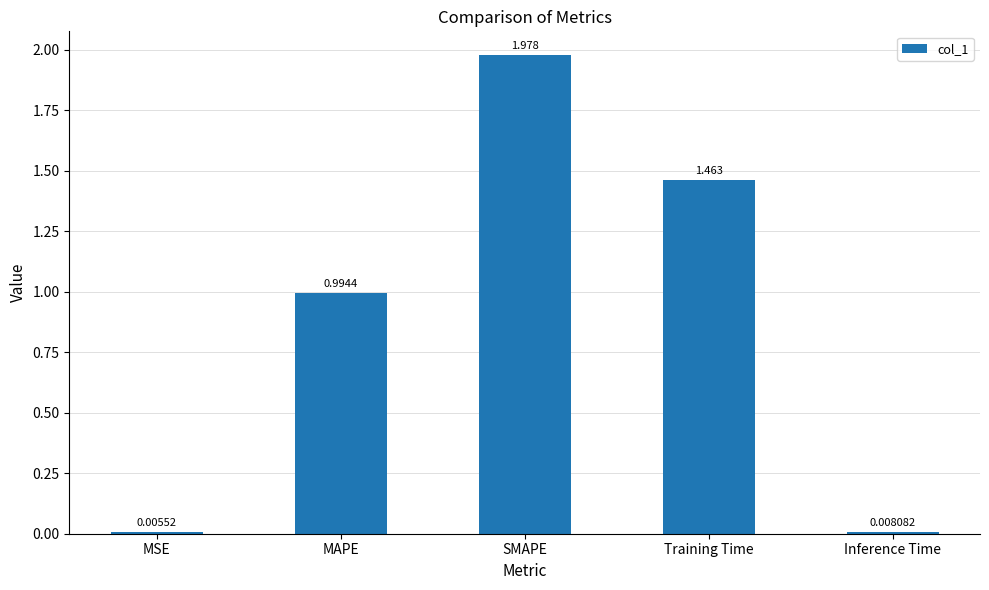

Which label corresponds to the largest value in the chart?

SMAPE